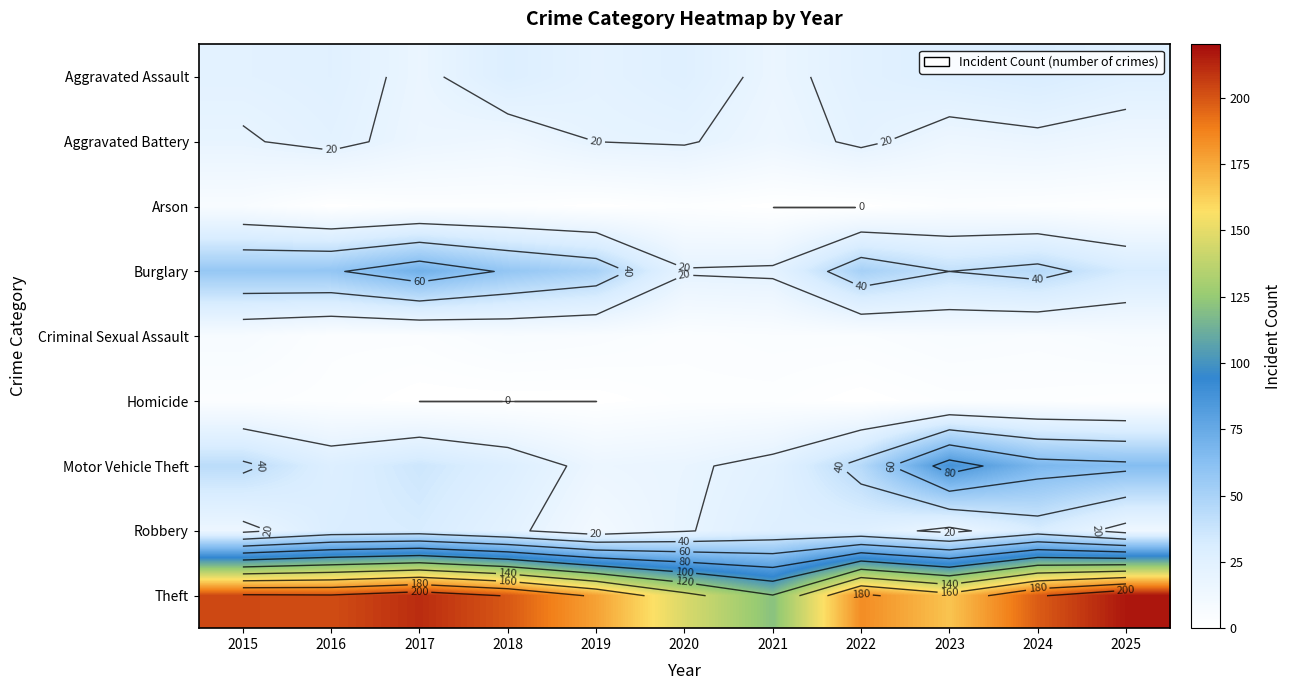

How many distinct data groups are displayed?

9